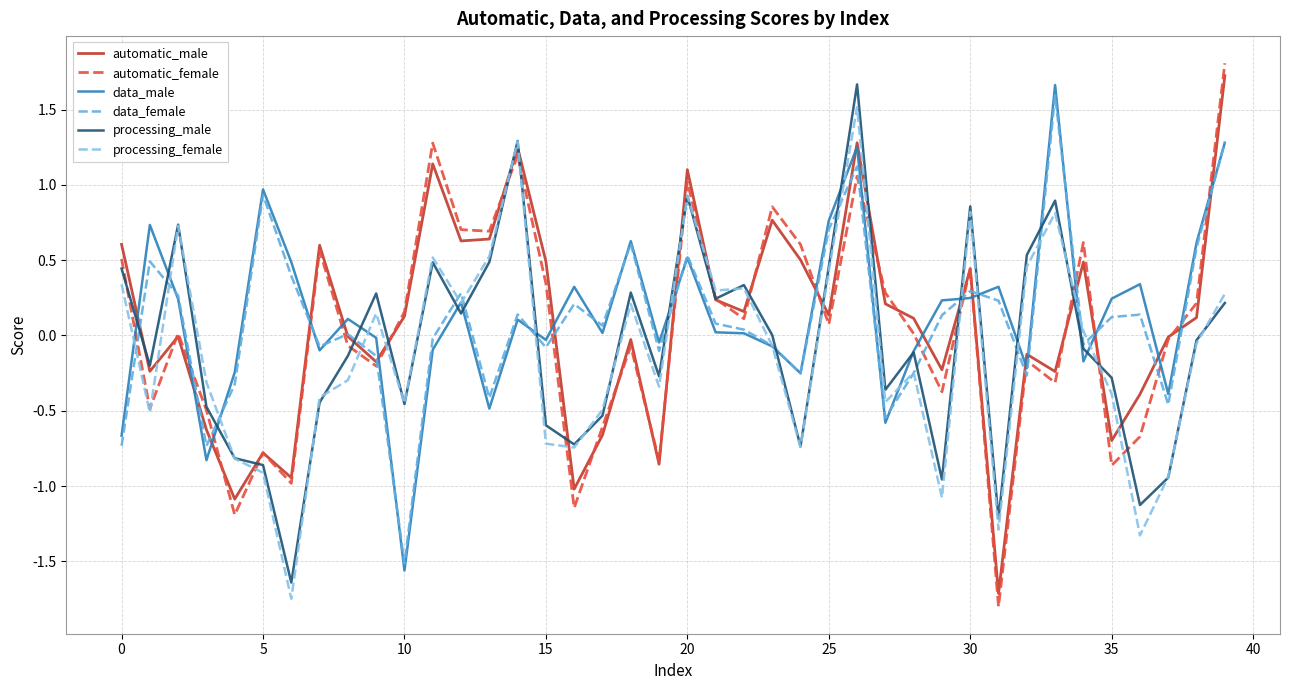

What is the greatest value displayed?

1.8